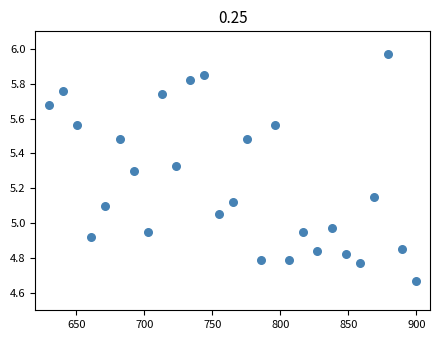

What is the range of Y values (max minus min)?

1.3